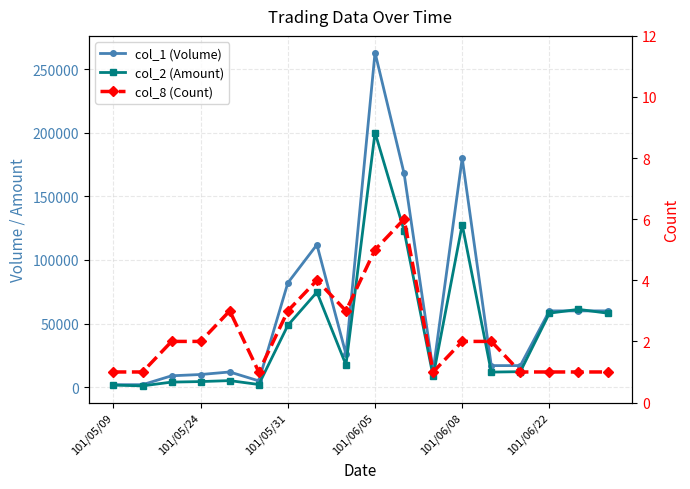

List the series in order of their peak value, lowest first.

col_8 (Count), col_2 (Amount), col_1 (Volume)